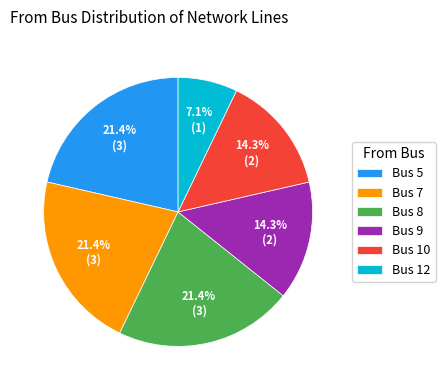

What portion of the pie excludes Bus 8?

78.6%